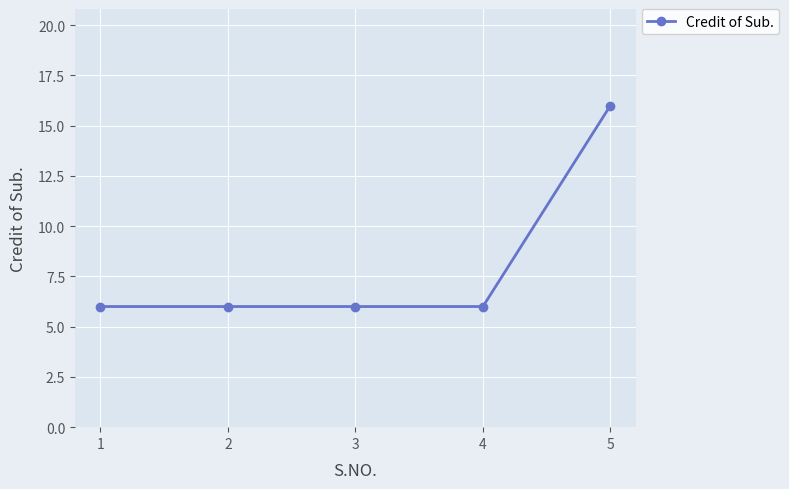

What is the change in value from 4 to 5?

+10